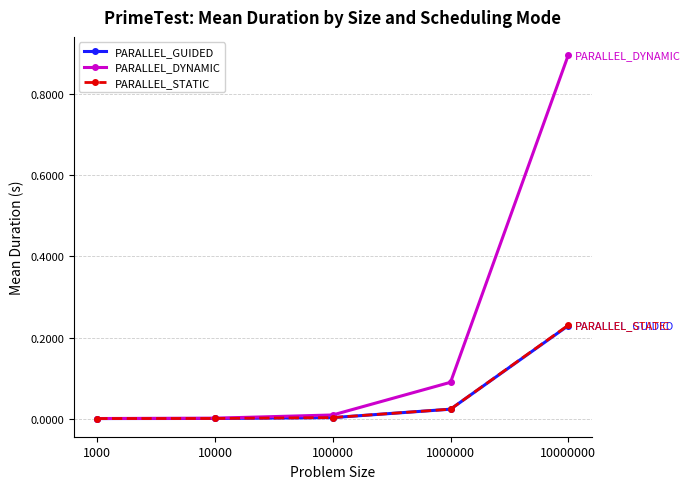

Is the value of PARALLEL_DYNAMIC at 1000000 greater than the value of PARALLEL_GUIDED at 10000000?

No